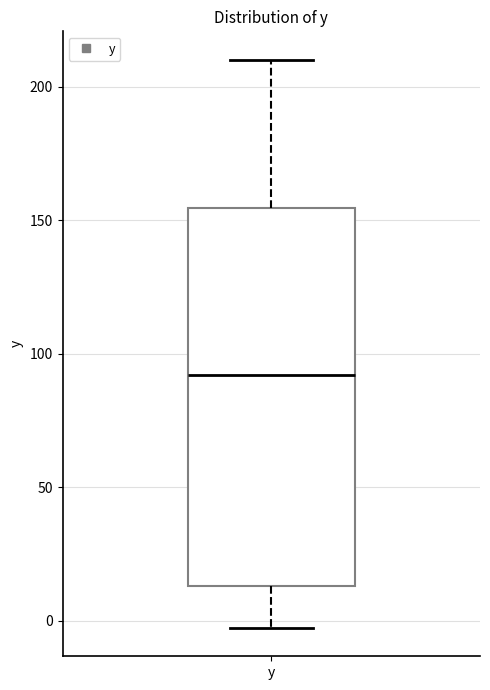

Where does the lower whisker of the box for y end on the y-axis? The values are not printed on the chart, so give them approximately, as read against the axis.

-5